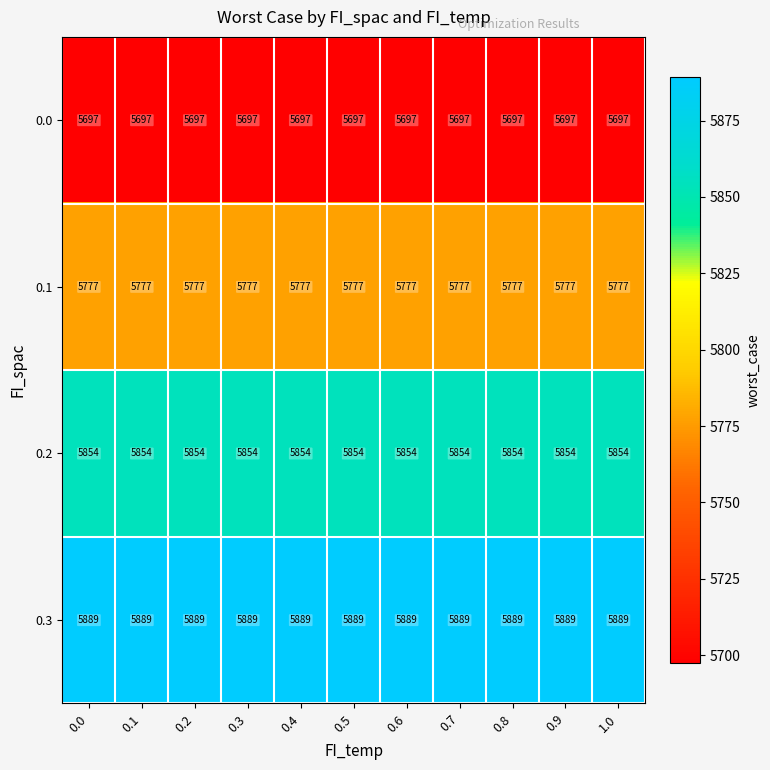

True or false: 0.1 has a value of 5777 at 1.0.

True